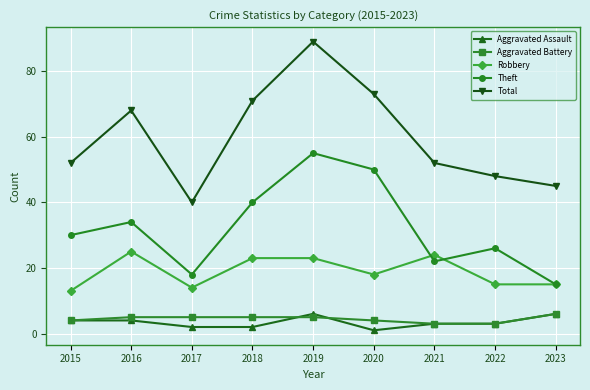

At how many categories does at least one series exceed 9?

9